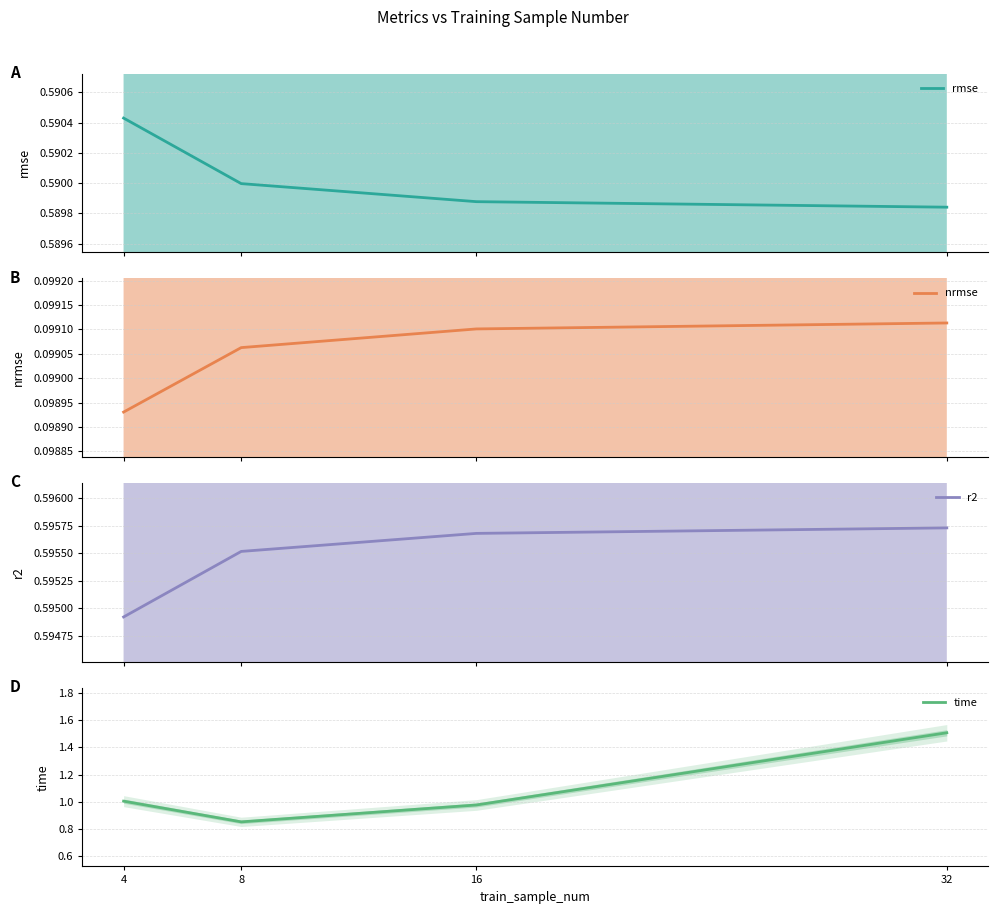

Which category has the highest value in the r2 series?

32